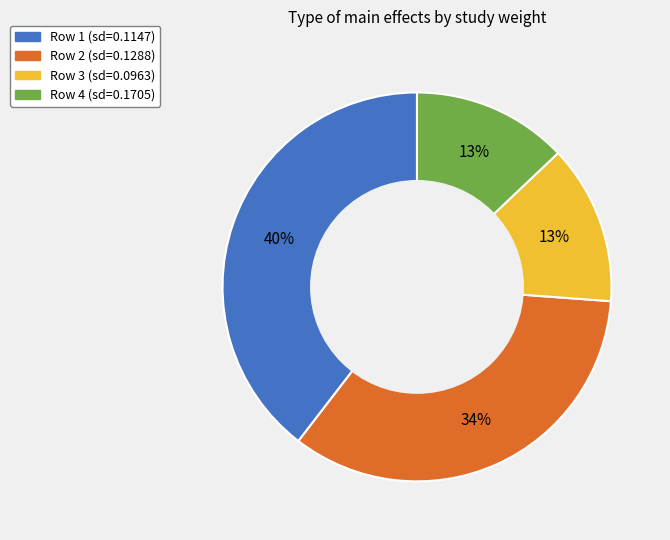

Which has a higher value, Row 3 (sd=0.0963) or Row 1 (sd=0.1147)?

Row 1 (sd=0.1147)